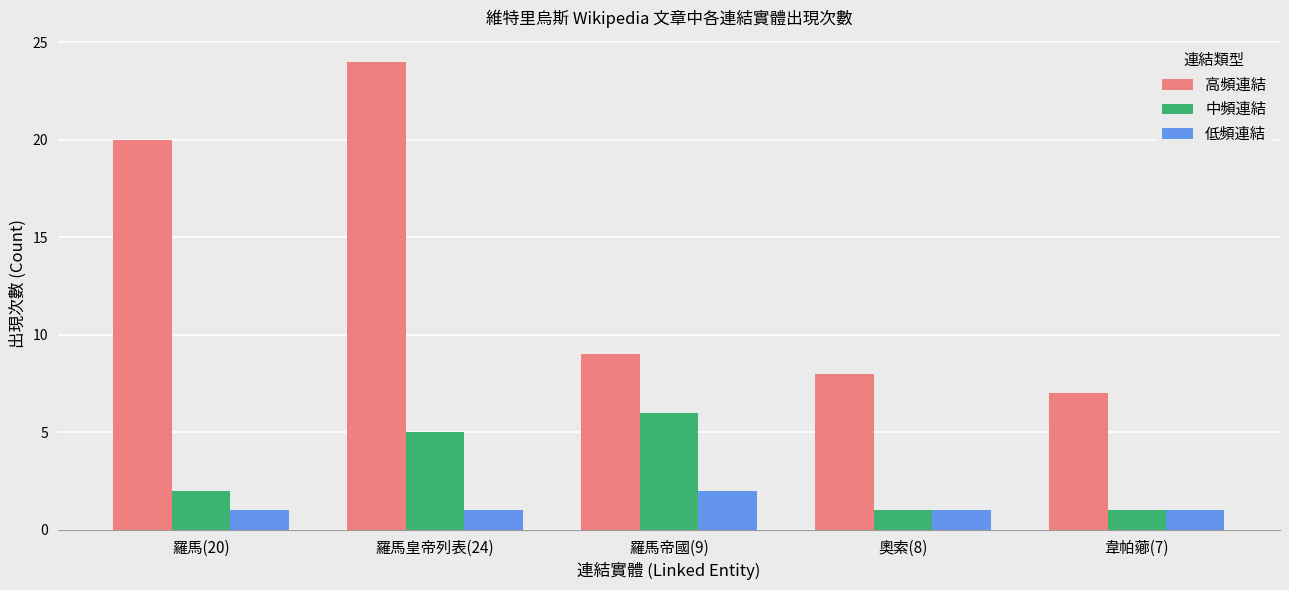

The value of 中頻連結 at 羅馬(20) is 2. True or false?

True